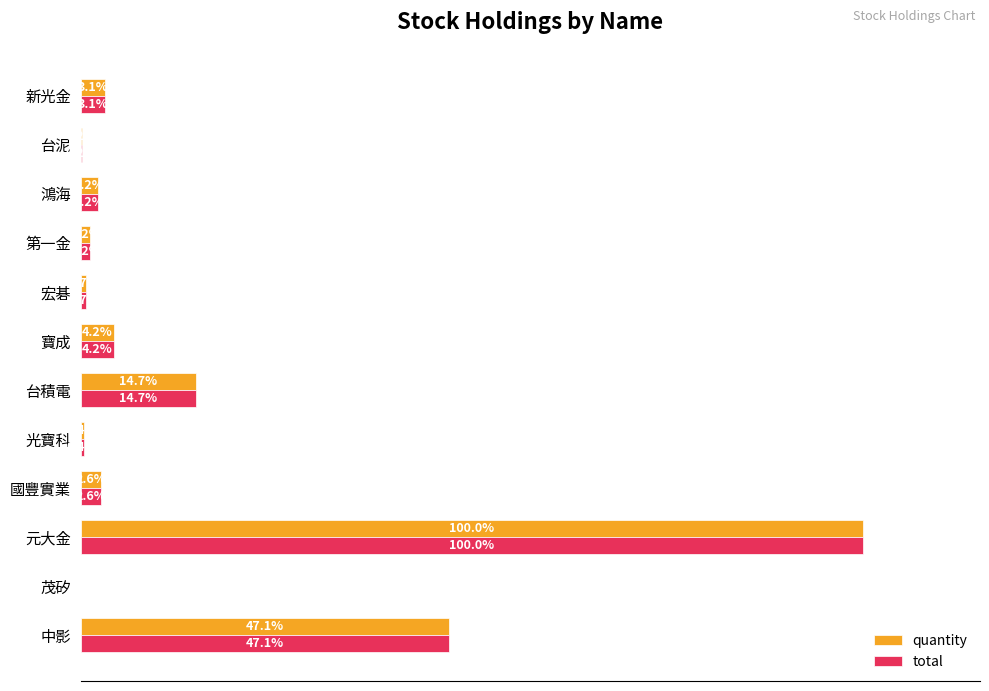

At which label is quantity closest to 50?

中影